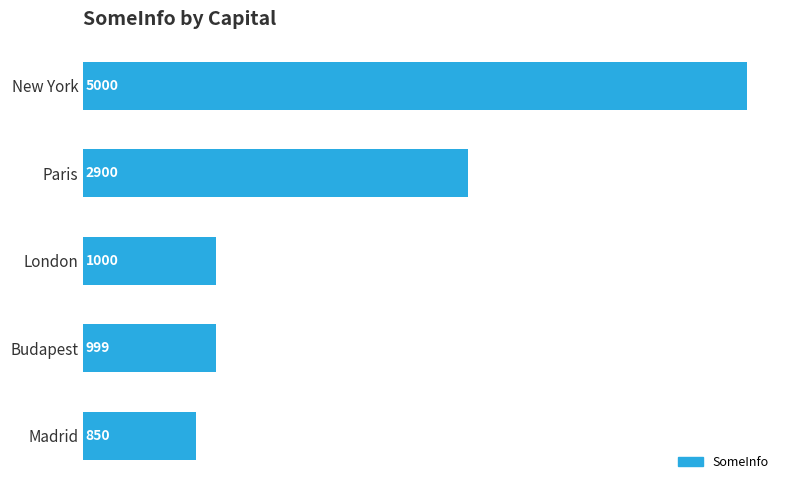

List the labels in order of value, smallest first.

Madrid, Budapest, London, Paris, New York